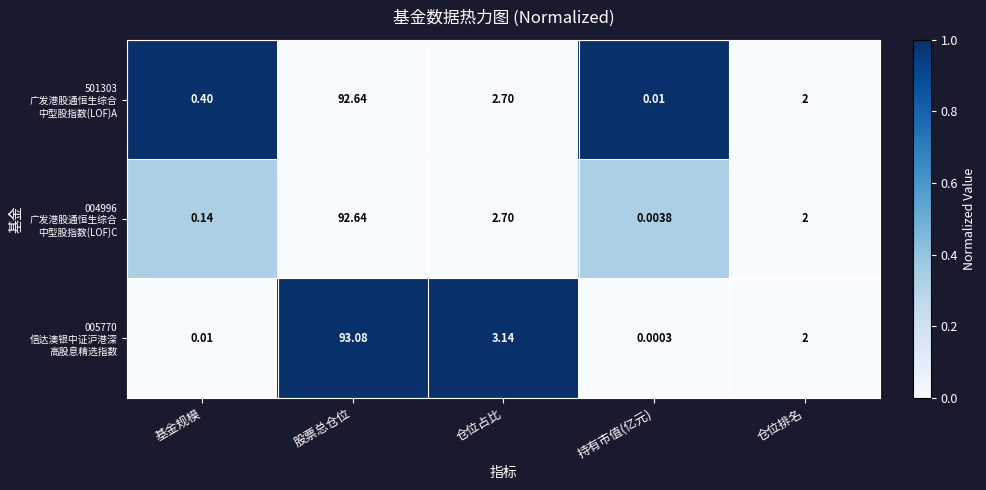

What is the spread (max minus min) of values at 股票总仓位?

0.4